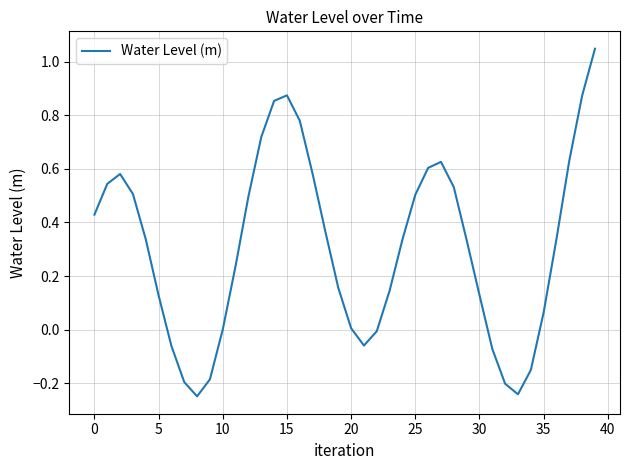

What is the difference between the maximum and minimum values?

1.3